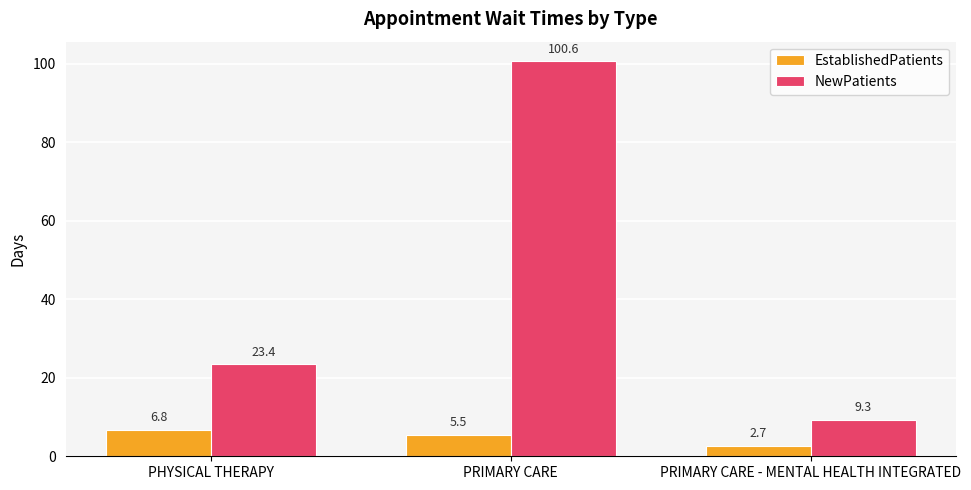

Reading left to right, what are all the values shown in this chart?

EstablishedPatients: 6.8	5.5	2.7
NewPatients: 23.4	100.6	9.3